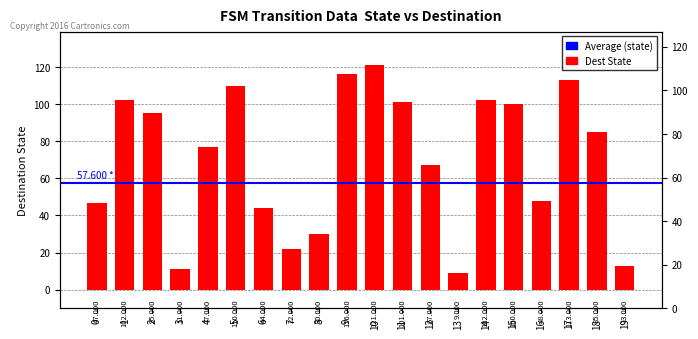

What is the sum of all values?

1413